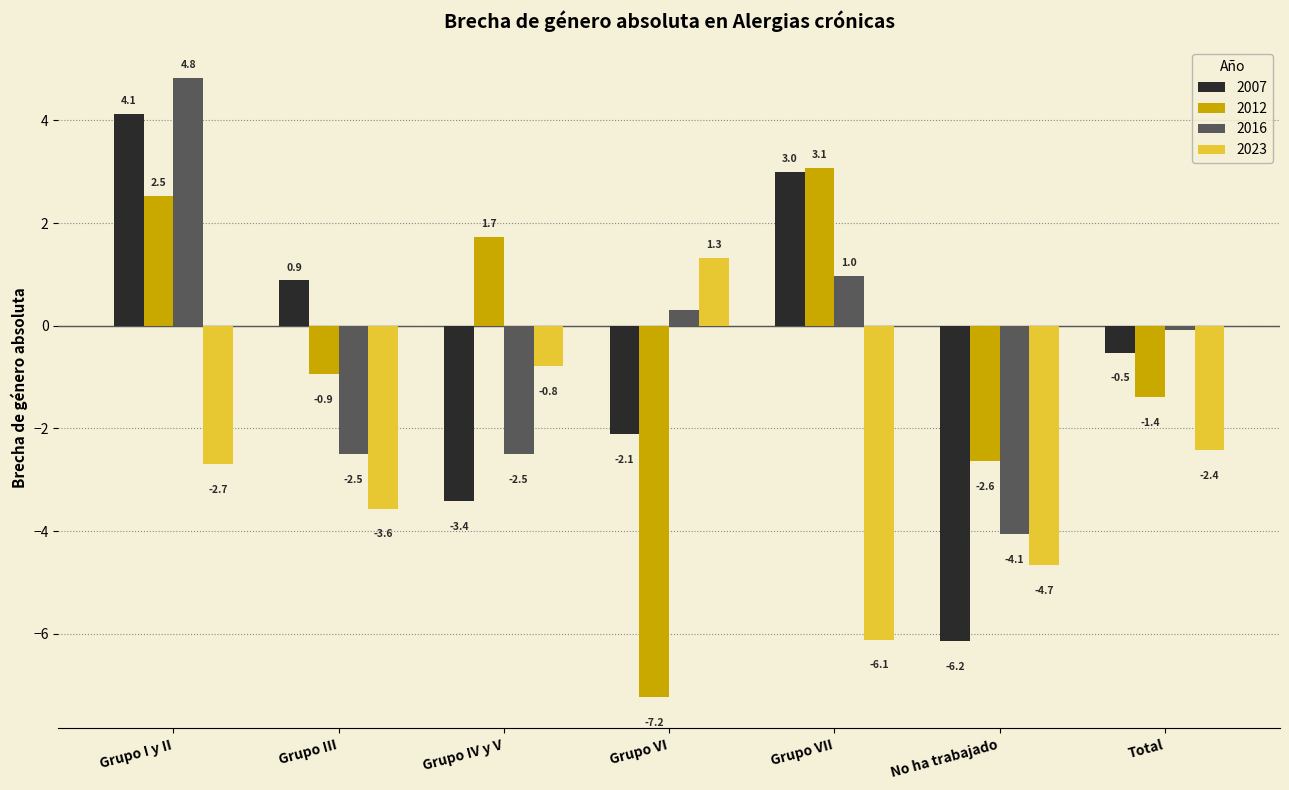

How many groups of bars are there?

7